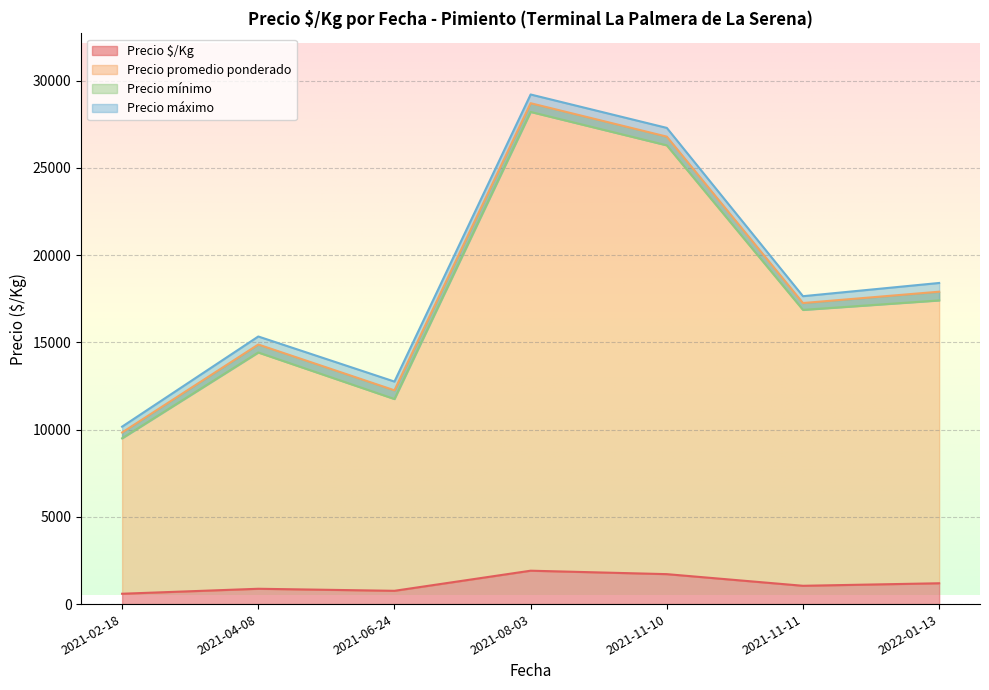

What is the sum of the Precio promedio ponderado values at 2021-11-11 and 2022-01-13?

35250